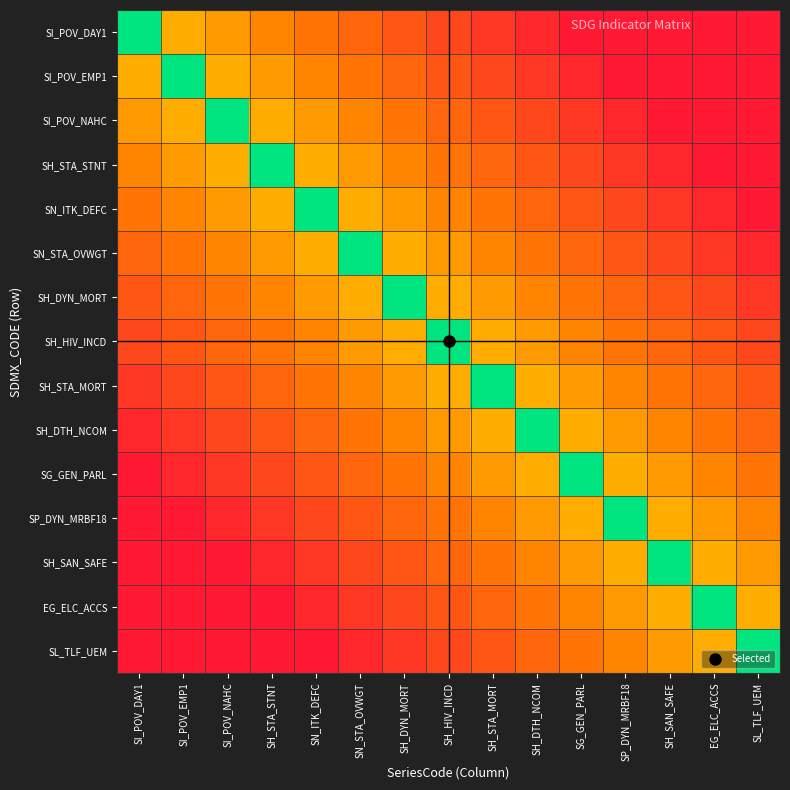

At which category is the sum across all series the highest?

SH_HIV_INCD